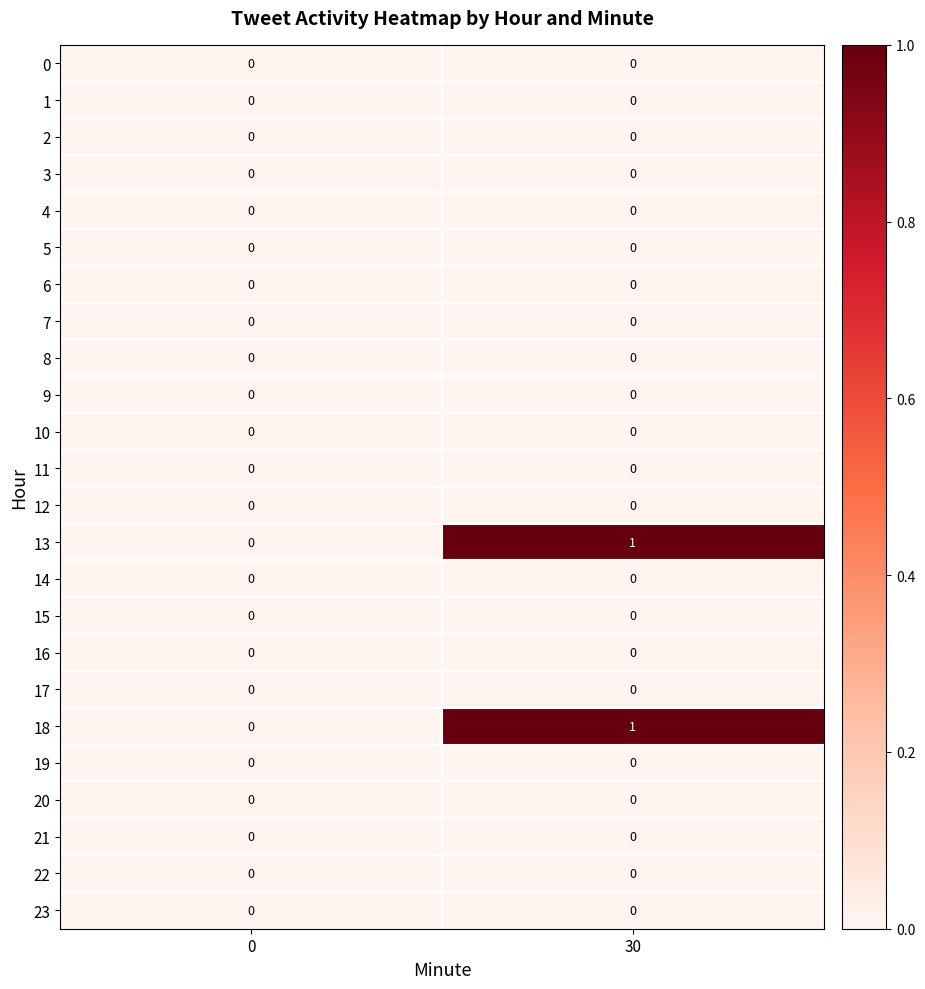

The value of 15 at 0 is 0. True or false?

True